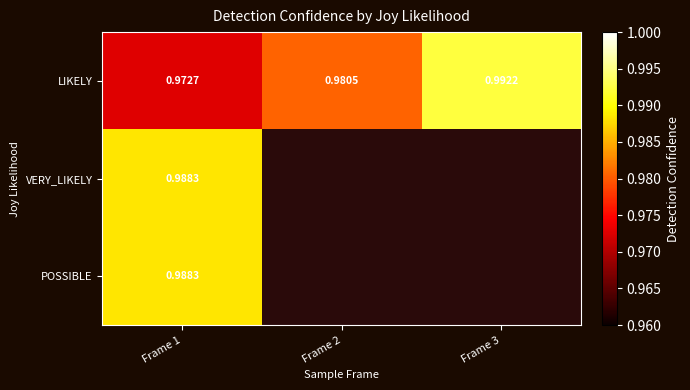

Between Frame 1 and Frame 3, which is larger?

Frame 3